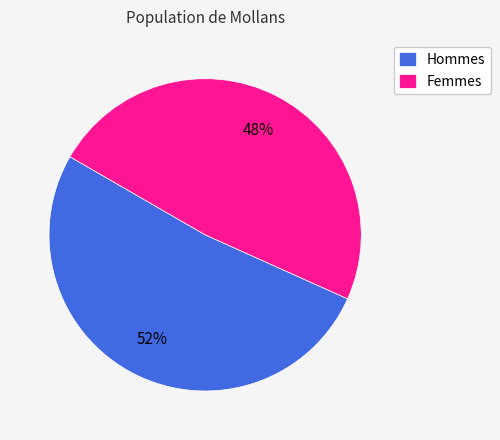

What is the largest slice in the pie chart?

Hommes